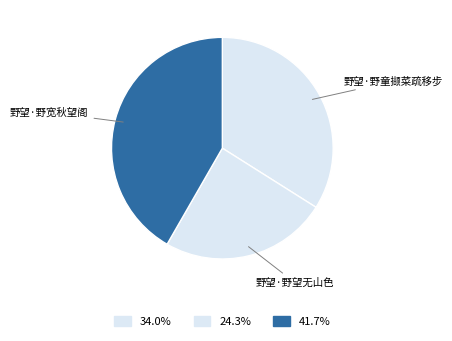

Rank the categories by value from lowest to highest.

野望·野望无山色, 野望·野童撷菜疏移步, 野望·野宽秋望阁